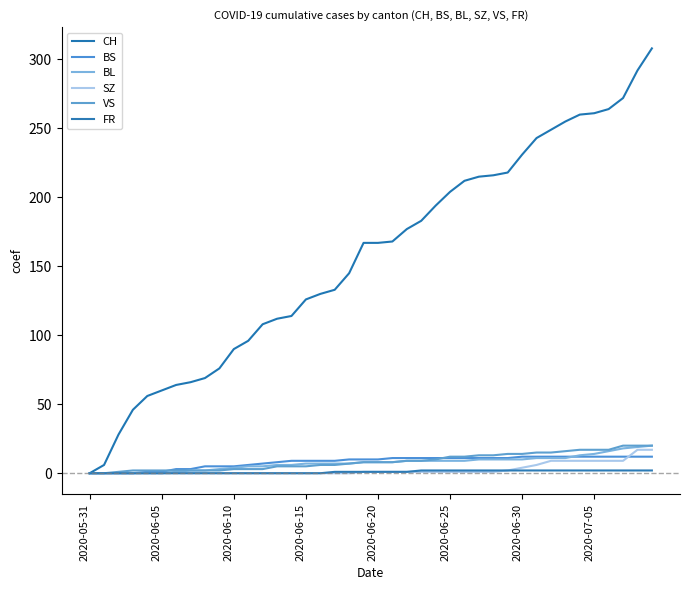

Which label corresponds to the smallest value in the chart?

2020-05-31